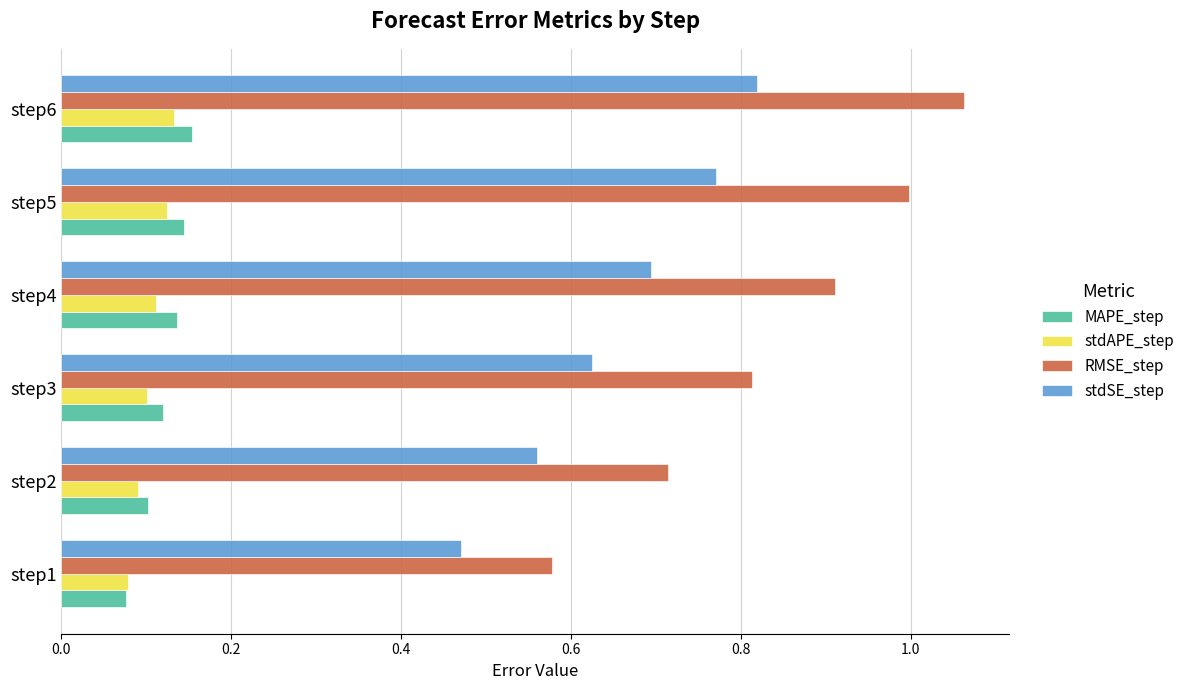

Which category has the highest value in the stdSE_step series?

step6